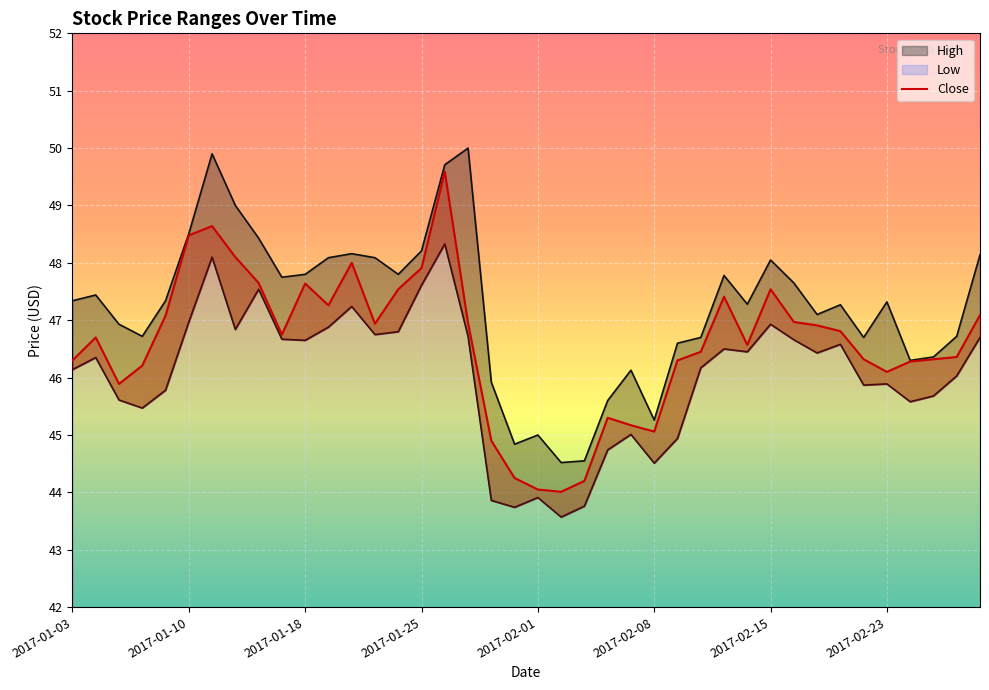

What are all the series names shown in the legend?

High, Low, Close